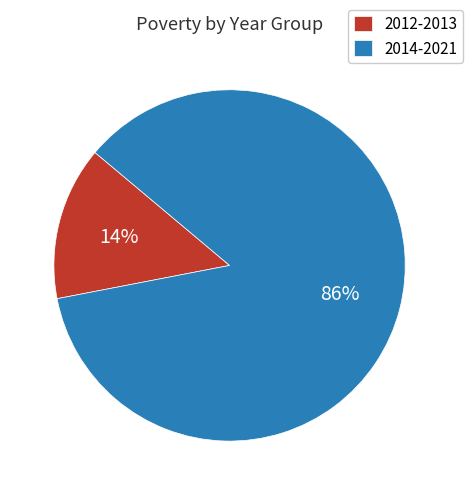

Which has a higher value, 2012-2013 or 2014-2021?

2014-2021